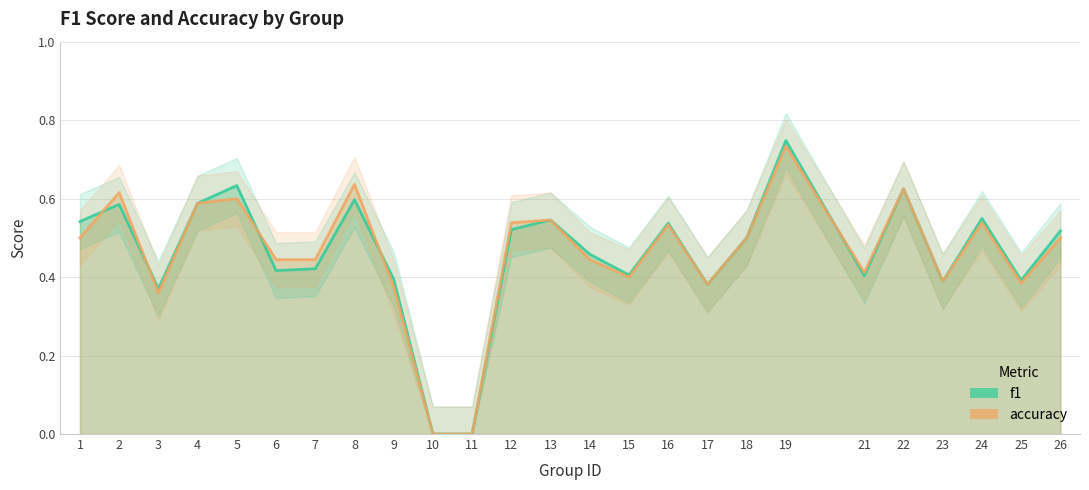

Reading left to right, what are all the values shown in this chart?

f1: 1=0.5	2=0.6	3=0.4	4=0.6	5=0.6	6=0.4	7=0.4	8=0.6	9=0.4	10=0.0	11=0.0	12=0.5	13=0.5	14=0.5	15=0.4	16=0.5	17=0.4	18=0.5	19=0.7	21=0.4	22=0.6	23=0.4	24=0.5	25=0.4	26=0.5
accuracy: 1=0.5	2=0.6	3=0.4	4=0.6	5=0.6	6=0.4	7=0.4	8=0.6	9=0.4	10=0.0	11=0.0	12=0.5	13=0.5	14=0.4	15=0.4	16=0.5	17=0.4	18=0.5	19=0.7	21=0.4	22=0.6	23=0.4	24=0.5	25=0.4	26=0.5